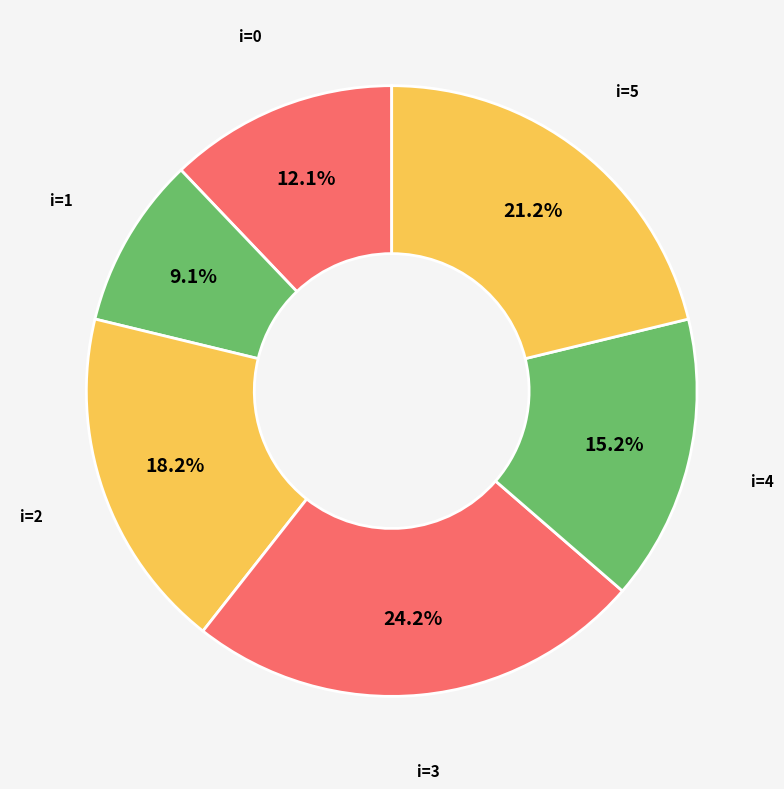

Is there a majority slice in this chart?

No